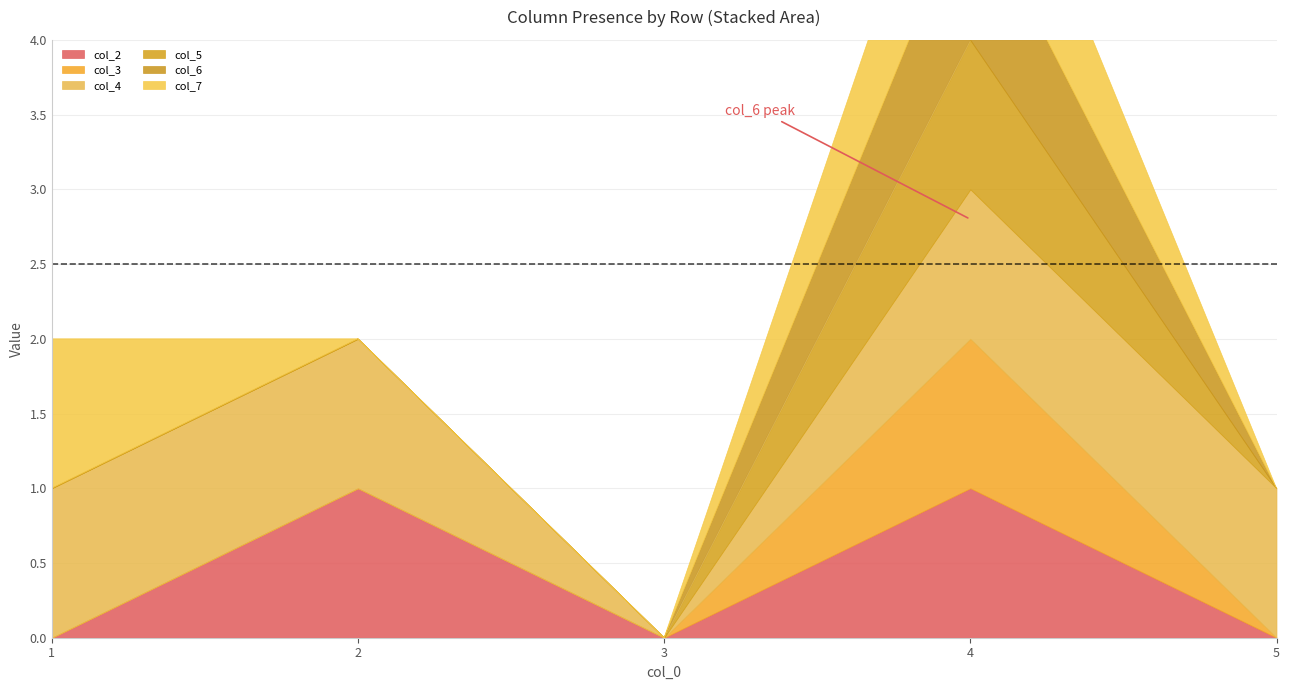

Reading left to right, what are all the values shown in this chart?

col_2: 1=0	2=1	3=0	4=1	5=0
col_3: 1=0	2=0	3=0	4=1	5=0
col_4: 1=1	2=1	3=0	4=1	5=1
col_5: 1=0	2=0	3=0	4=1	5=0
col_6: 1=0	2=0	3=0	4=1	5=0
col_7: 1=1	2=0	3=0	4=1	5=0